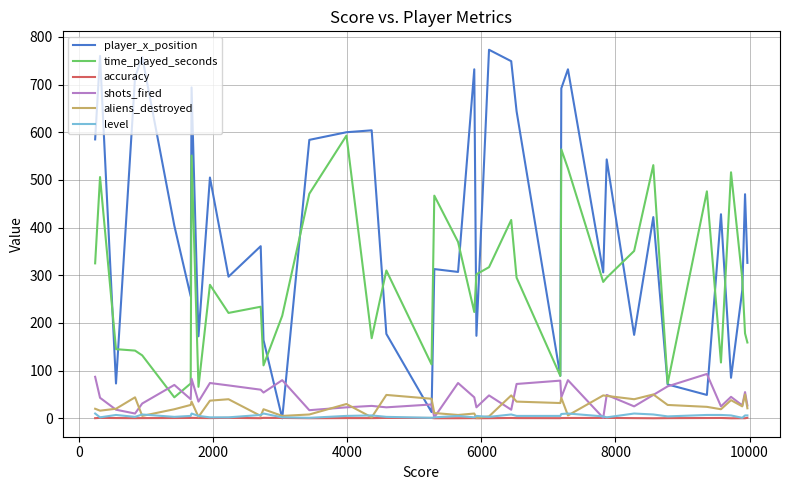

True or false: level and time_played_seconds intersect in this chart.

False